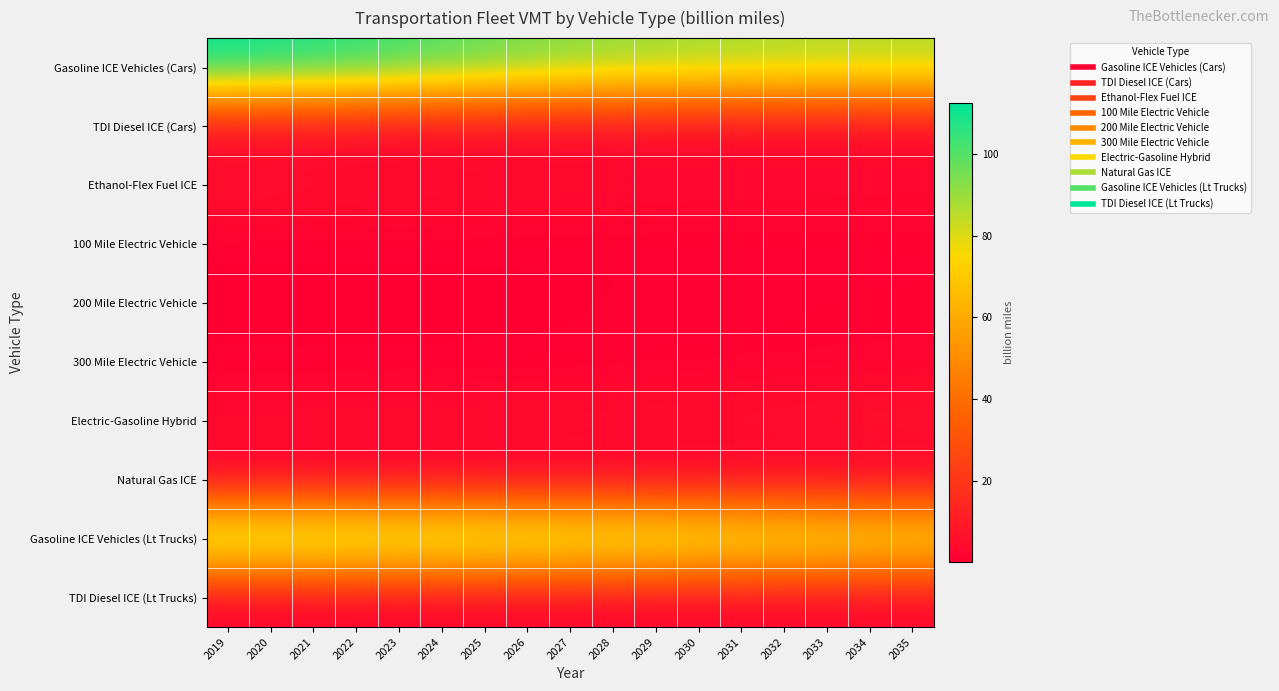

At 2025, list the series in order from largest to smallest.

Gasoline ICE Vehicles (Cars), Gasoline ICE Vehicles (Lt Trucks), Ethanol-Flex Fuel ICE, Electric-Gasoline Hybrid, TDI Diesel ICE (Lt Trucks), 200 Mile Electric Vehicle, TDI Diesel ICE (Cars), 300 Mile Electric Vehicle, 100 Mile Electric Vehicle, Natural Gas ICE